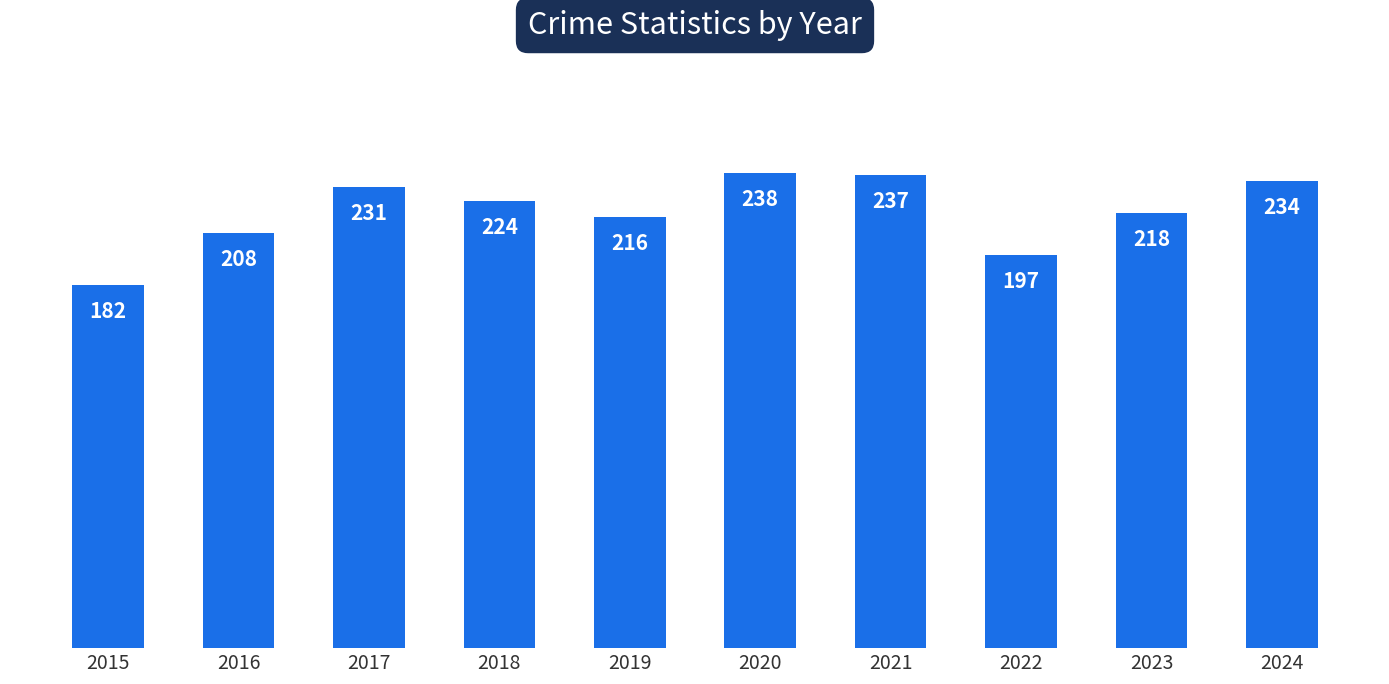

Approximately how many times larger is the value at 2021 compared to 2018?

1.1